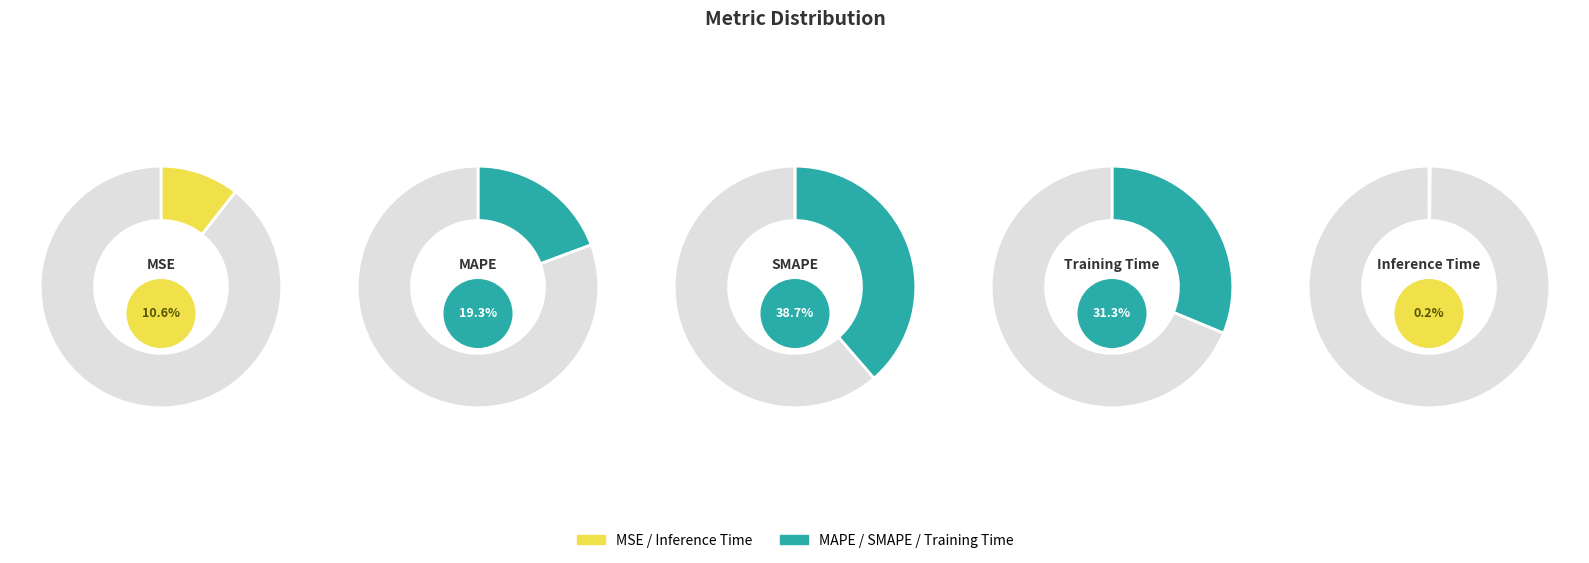

Combined, do MAPE and Inference Time account for over 50%?

No